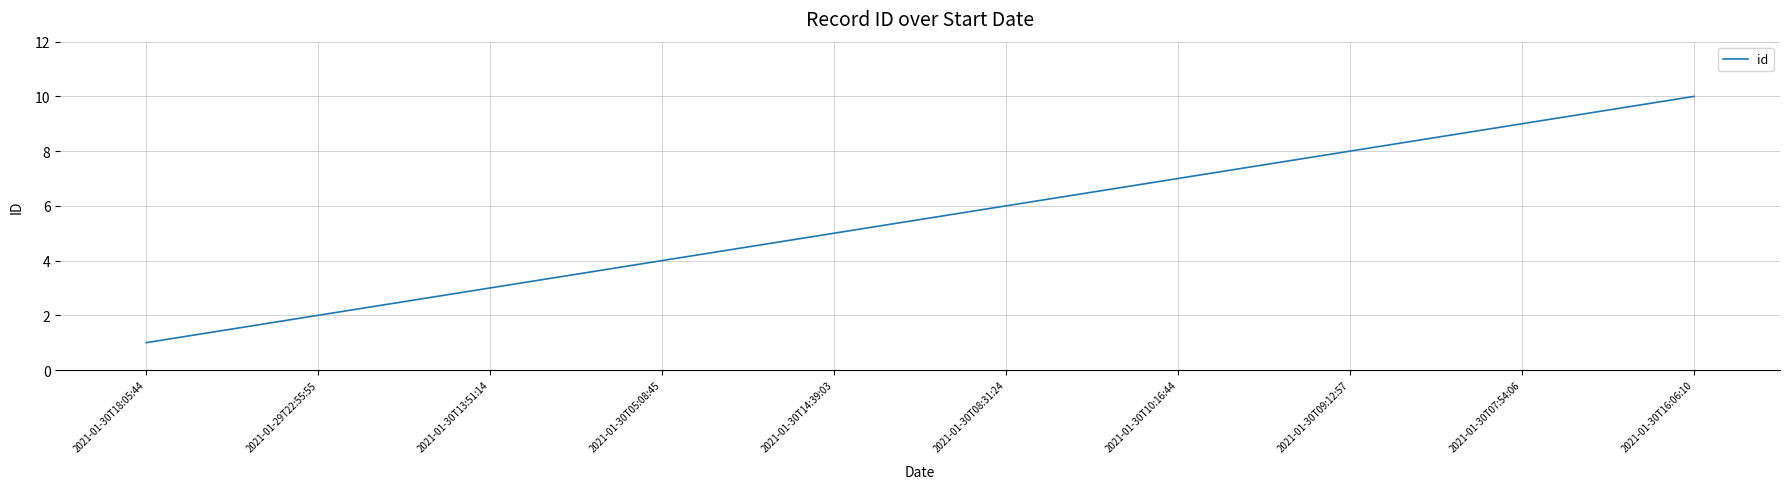

Approximately how many times larger is the value at 2021-01-30T05:08:45 compared to 2021-01-30T07:54:06?

0.4